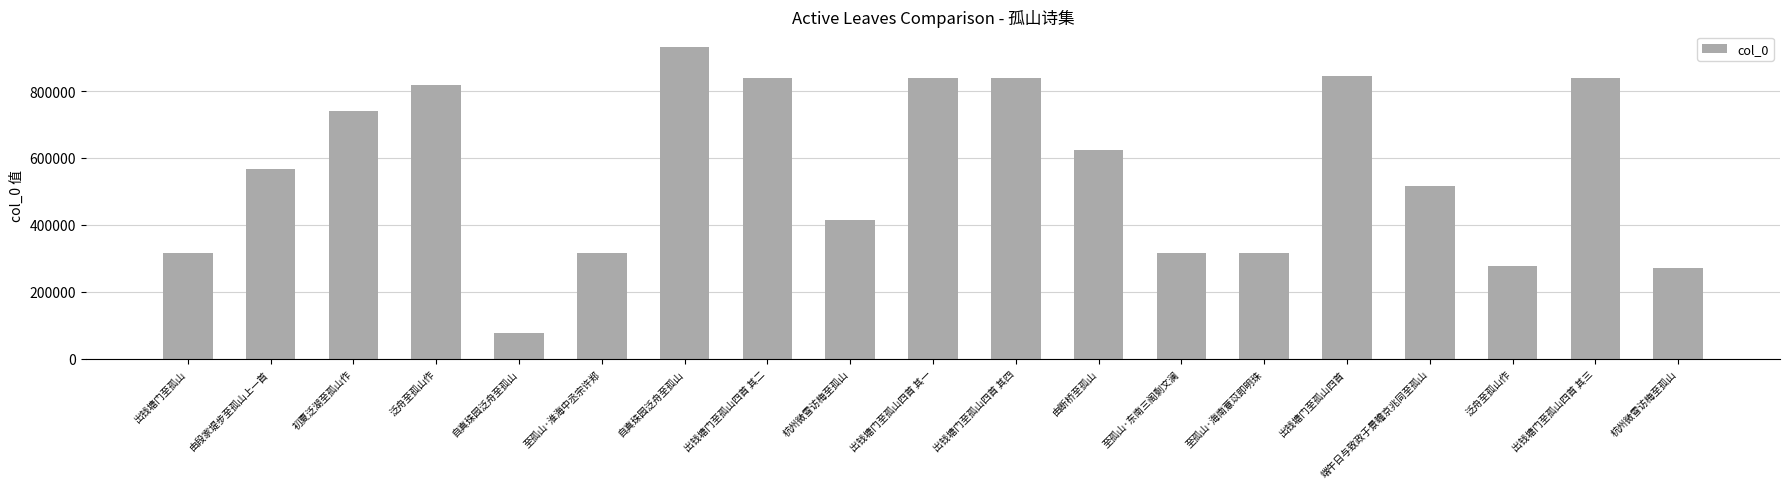

How many data points does each series have?

19